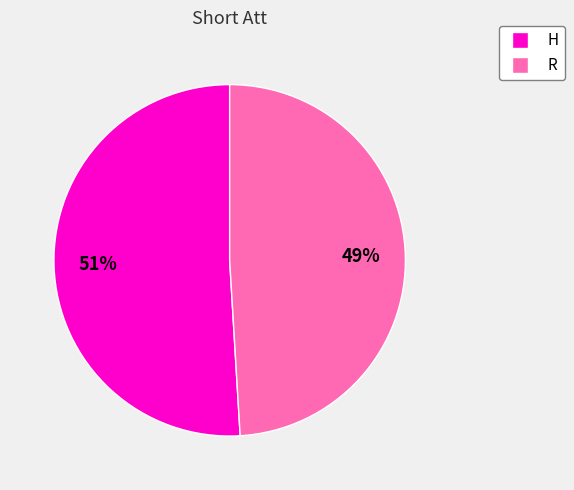

What percentage is the R slice, to the nearest percent?

49%